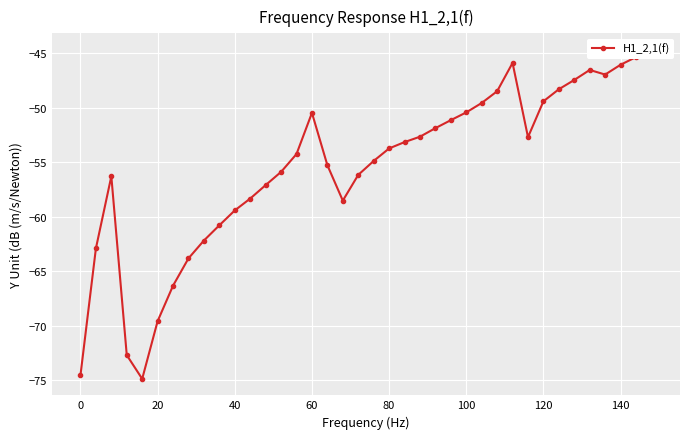

Reading left to right, transcribe all the data shown in this chart.

-74.6	-62.9	-56.3	-72.7	-74.9	-69.6	-66.3	-63.8	-62.2	-60.8	-59.4	-58.3	-57.1	-55.9	-54.2	-50.5	-55.3	-58.5	-56.2	-54.9	-53.7	-53.1	-52.7	-51.9	-51.1	-50.4	-49.6	-48.5	-45.9	-52.7	-49.4	-48.3	-47.4	-46.5	-46.9	-46.0	-45.3	-44.7